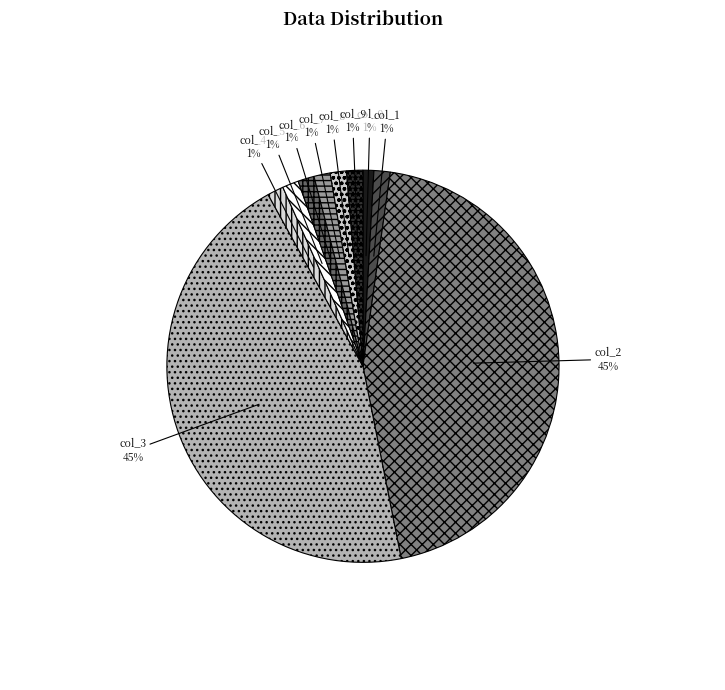

To the nearest percent, what percentage of the pie is col_1?

1%